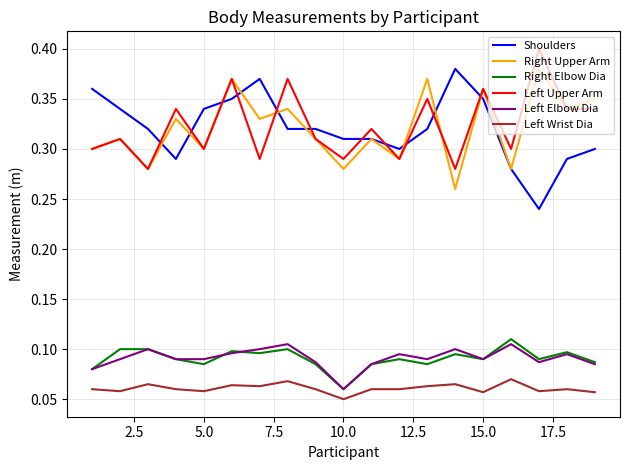

True or false: Left Elbow Dia and Right Upper Arm intersect in this chart.

False